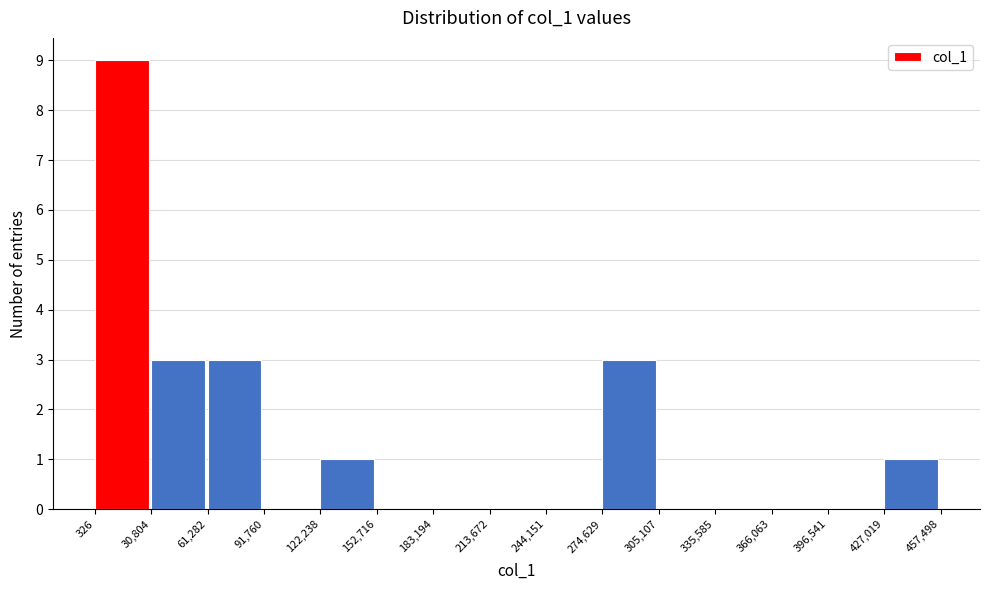

Reading left to right, list every bar in this chart as the range it spans on the x-axis followed by its height. The values are not printed on the chart, so give them approximately, as read against the axis.

326 to 30,804: 9
30,804 to 61,282: 3
61,282 to 91,760: 3
91,760 to 122,238: 0
122,238 to 152,716: 1
152,716 to 183,194: 0
183,194 to 213,672: 0
213,672 to 244,151: 0
244,151 to 274,629: 0
274,629 to 305,107: 3
305,107 to 335,585: 0
335,585 to 366,063: 0
366,063 to 396,541: 0
396,541 to 427,019: 0
427,019 to 457,498: 1